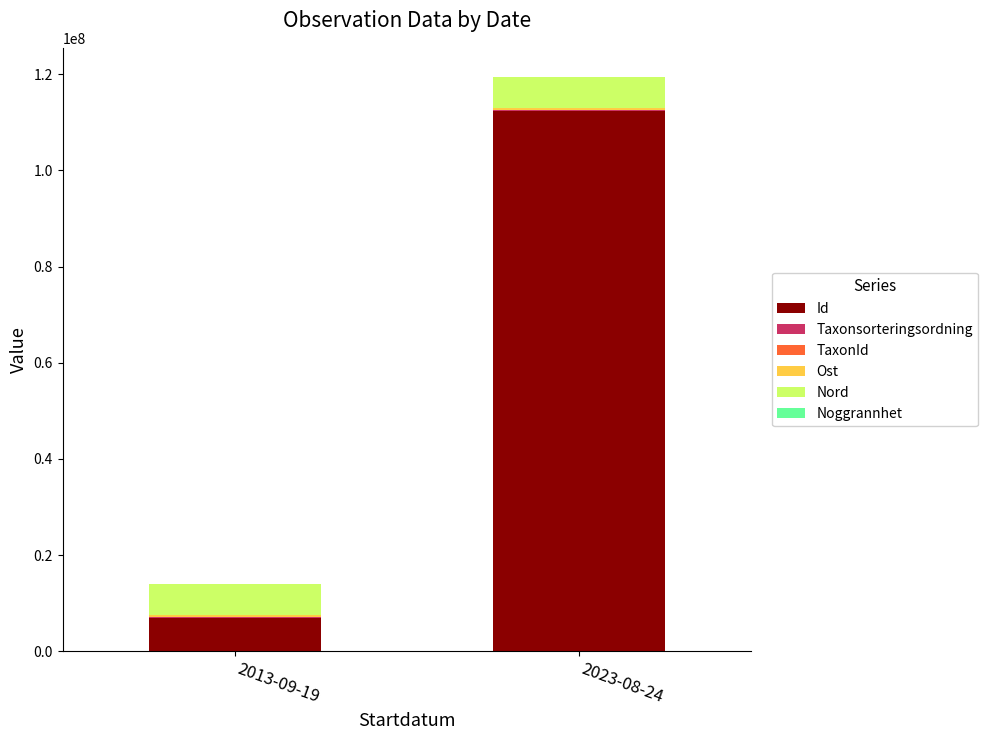

At which category is the sum across all series the highest?

2023-08-24